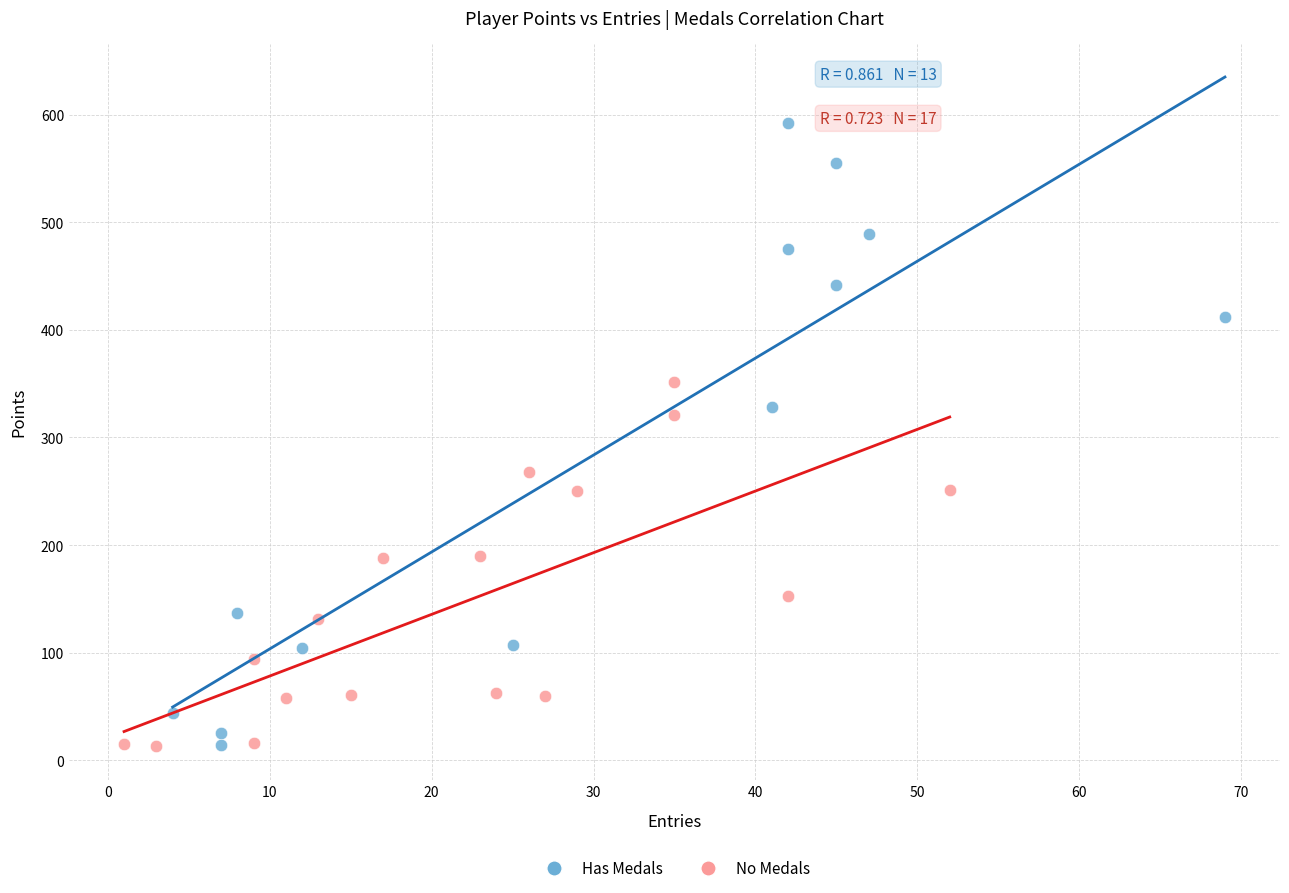

Which series has the largest Y range (max minus min)?

Has Medals